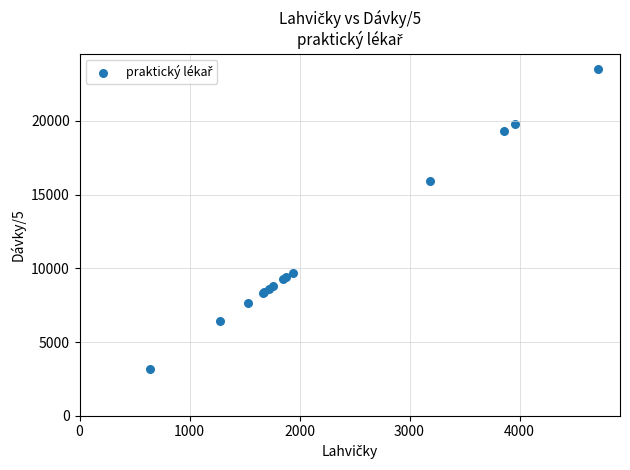

What Y value in the scatter plot is closest to 13375?

15950